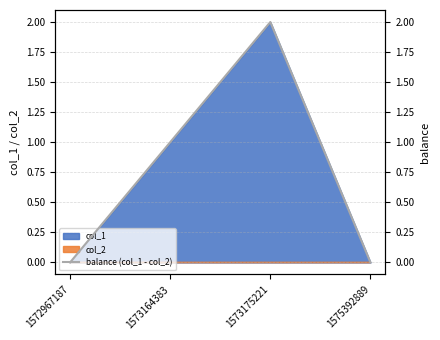

True or false: the data shows 1 at 1575392889.

False